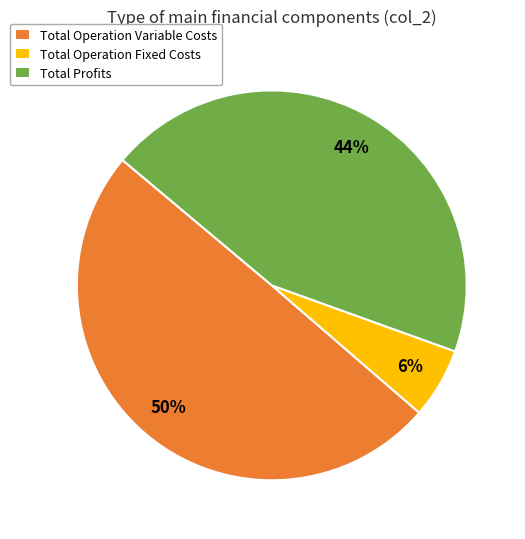

Approximately how many times larger is the value at Total Profits compared to Total Operation Variable Costs?

0.9